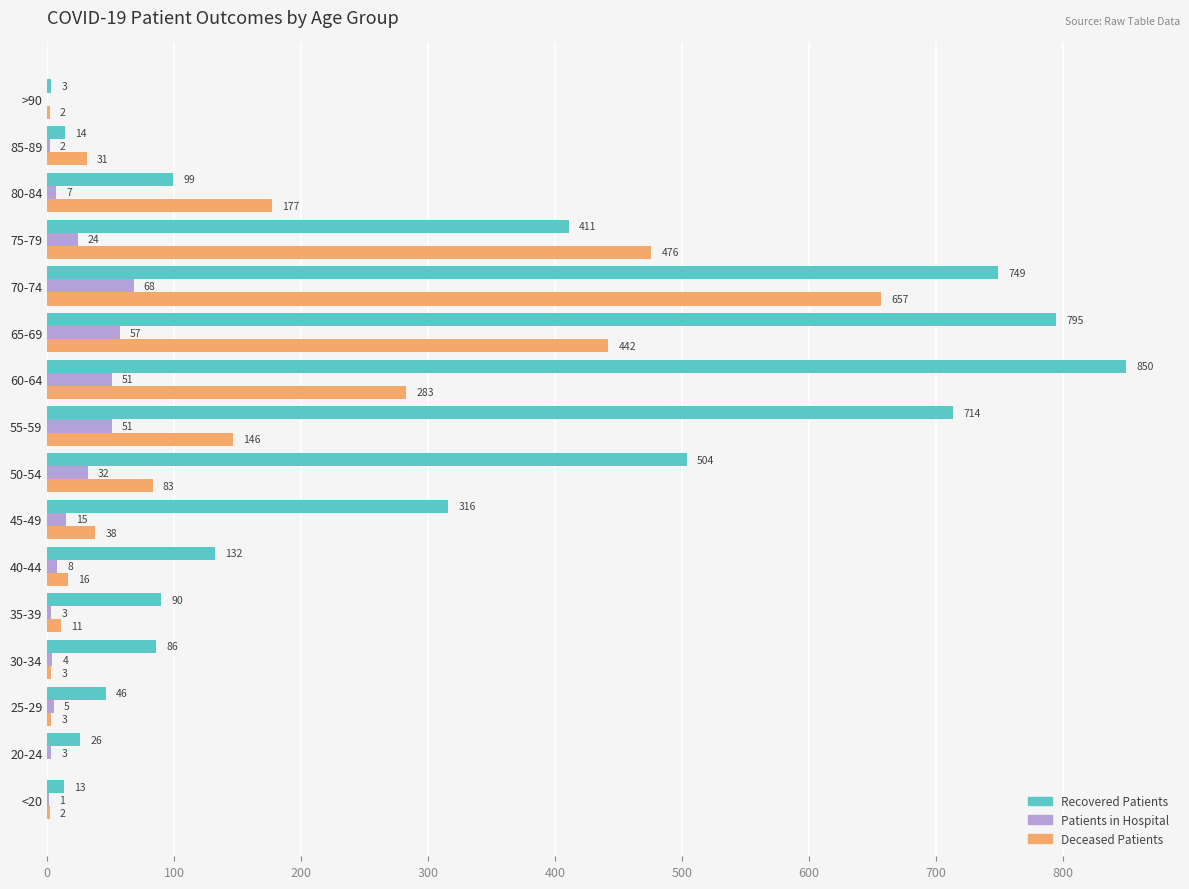

What is the total value across all series at 20-24?

29